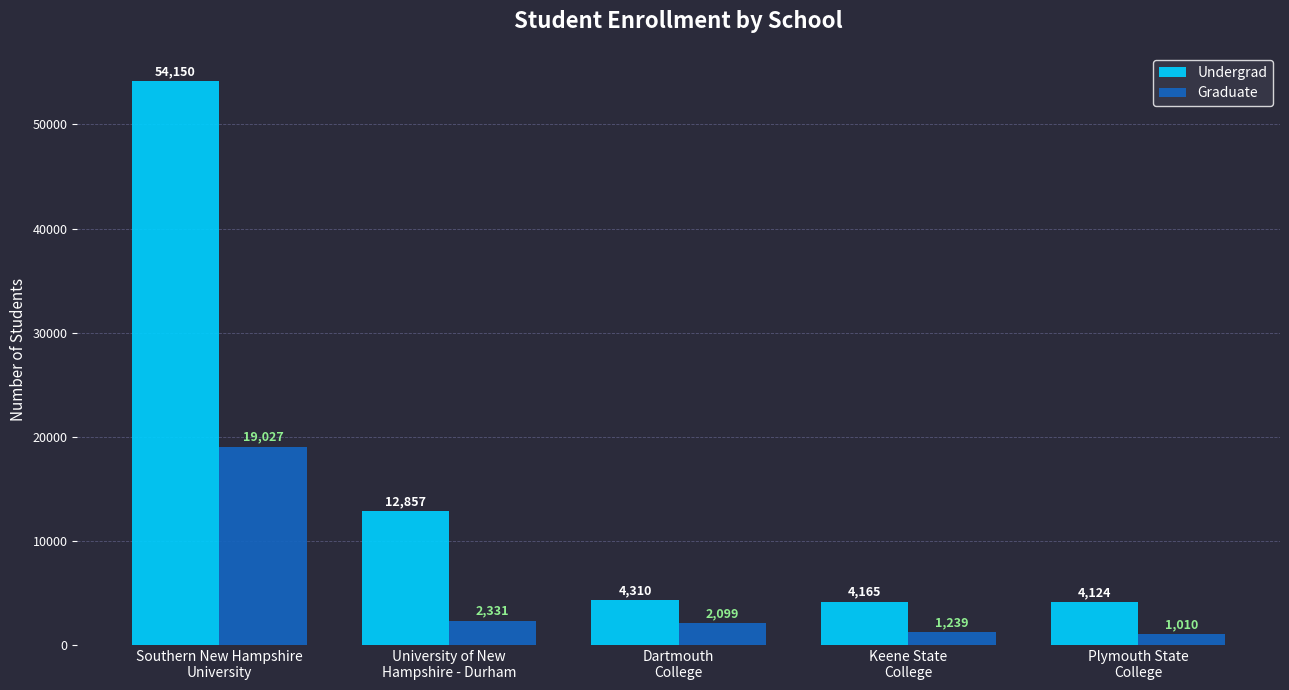

At how many categories does at least one series exceed 46734?

1